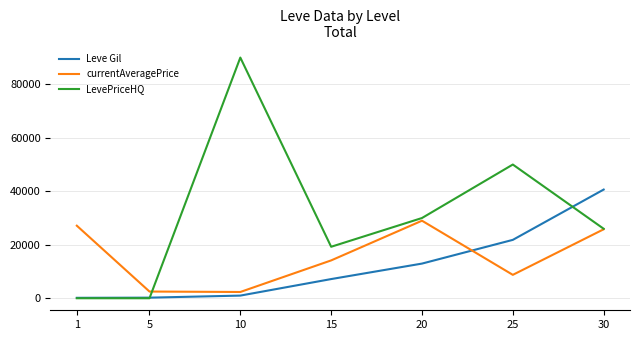

Which series has the widest spread of values?

LevePriceHQ